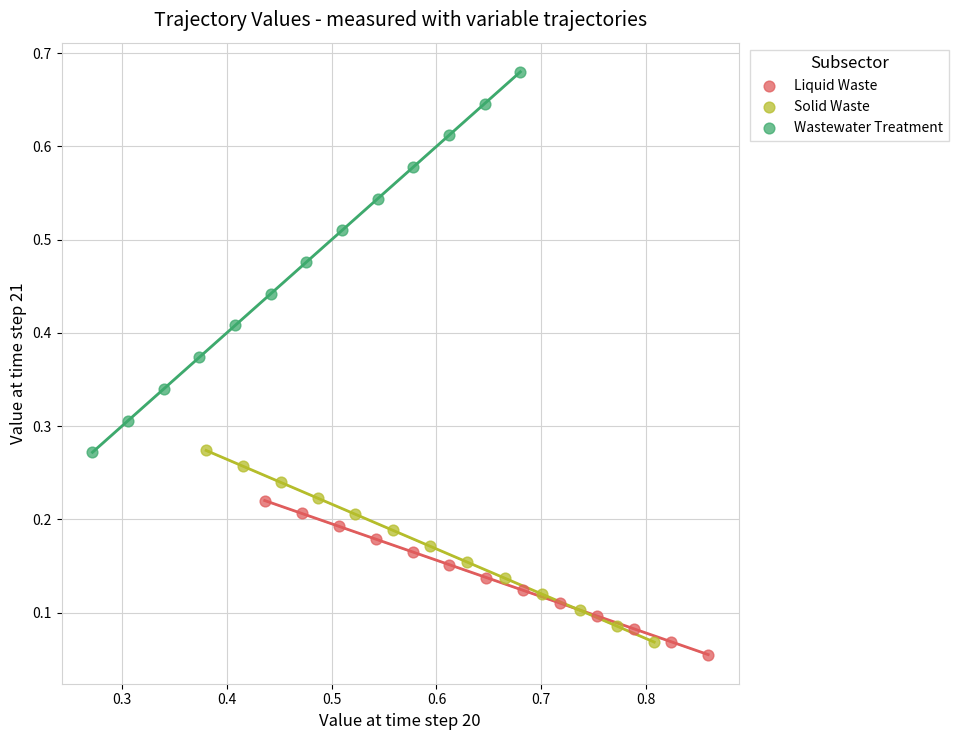

Which series has the widest spread of Y values?

Wastewater Treatment